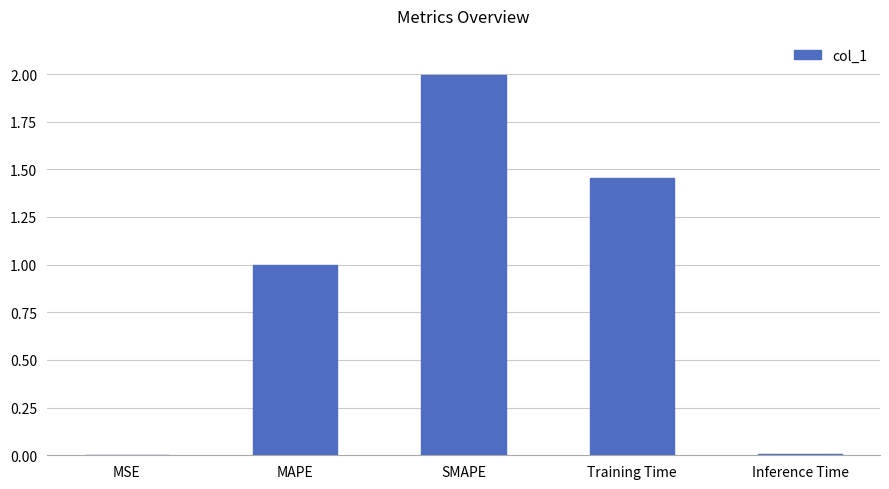

Is it true that the value at MSE is 0.0?

True